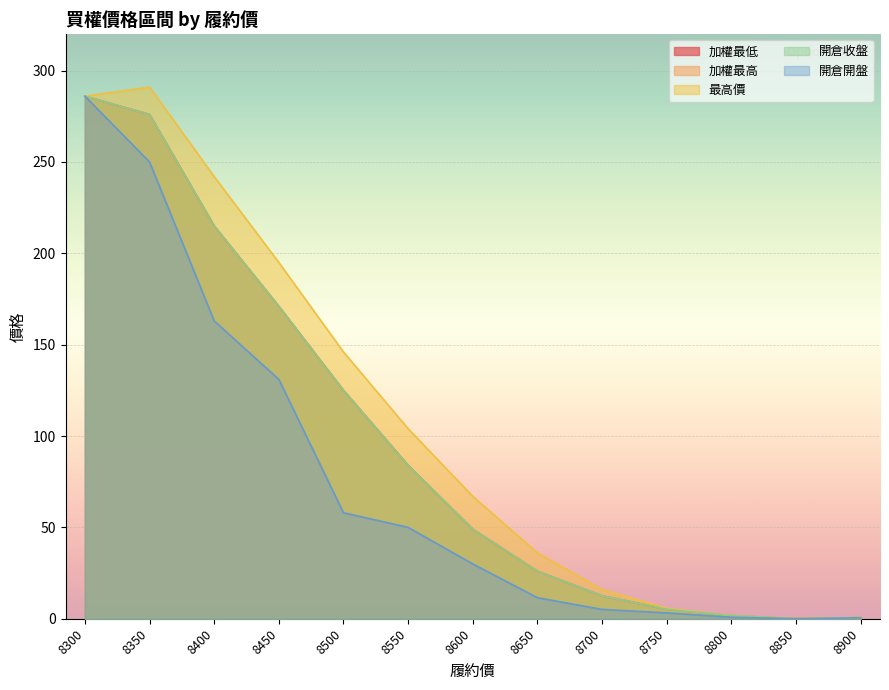

At how many categories does at least one series exceed 180?

4